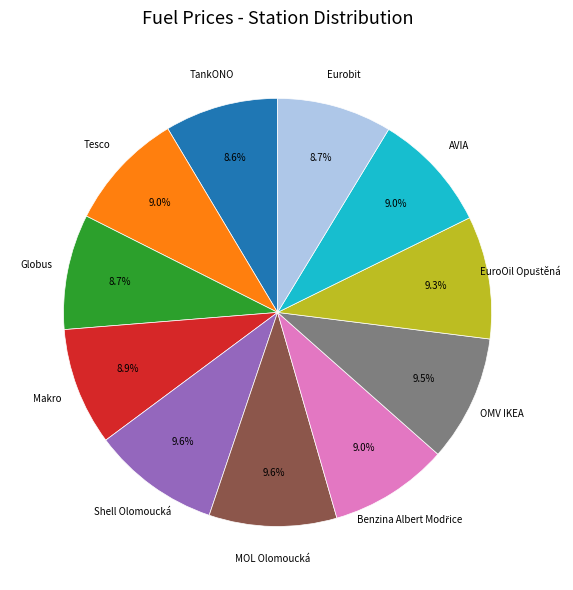

To the nearest percent, what portion does TankONO represent?

9%